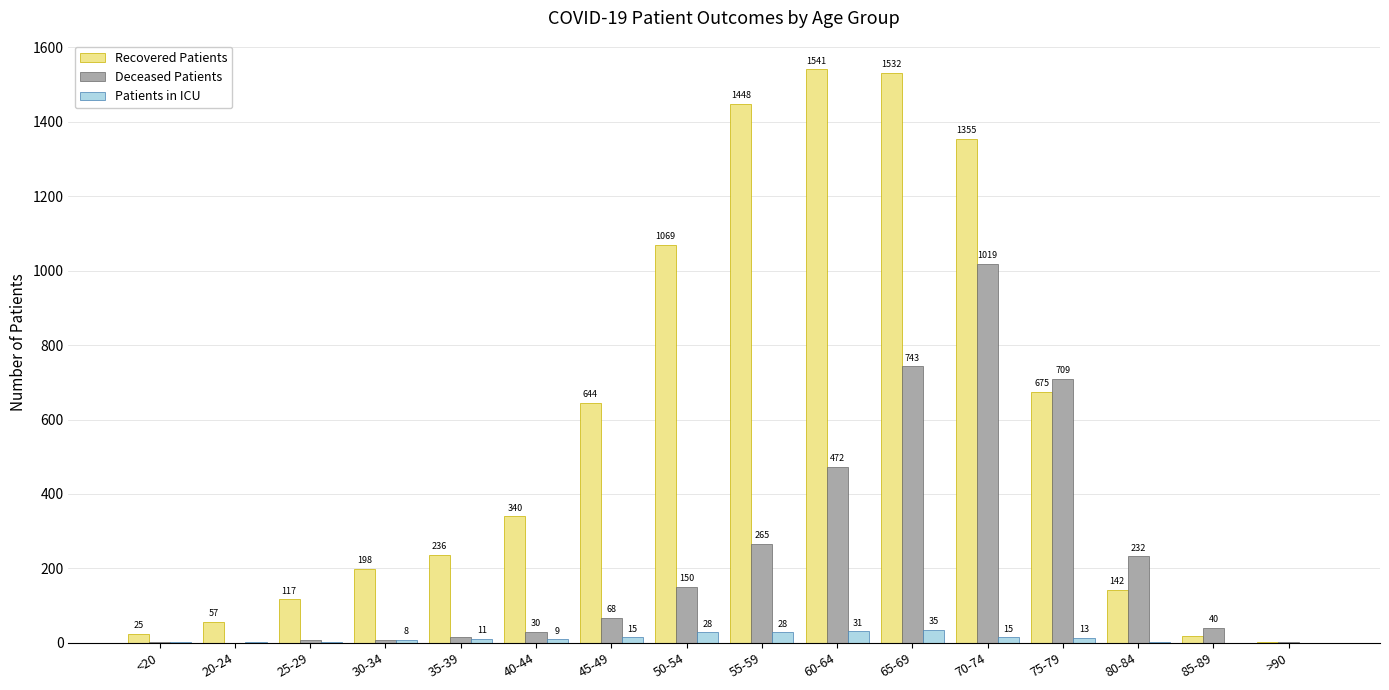

The value of Deceased Patients at 30-34 is 7. True or false?

True